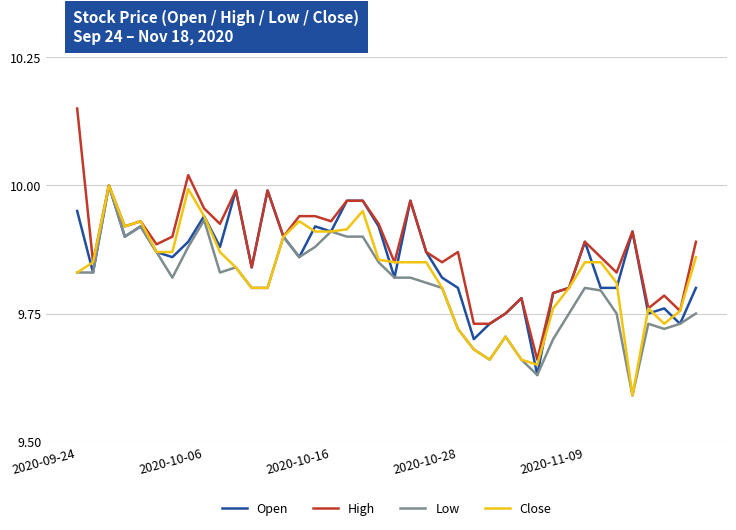

Which series has the largest total across all categories?

High